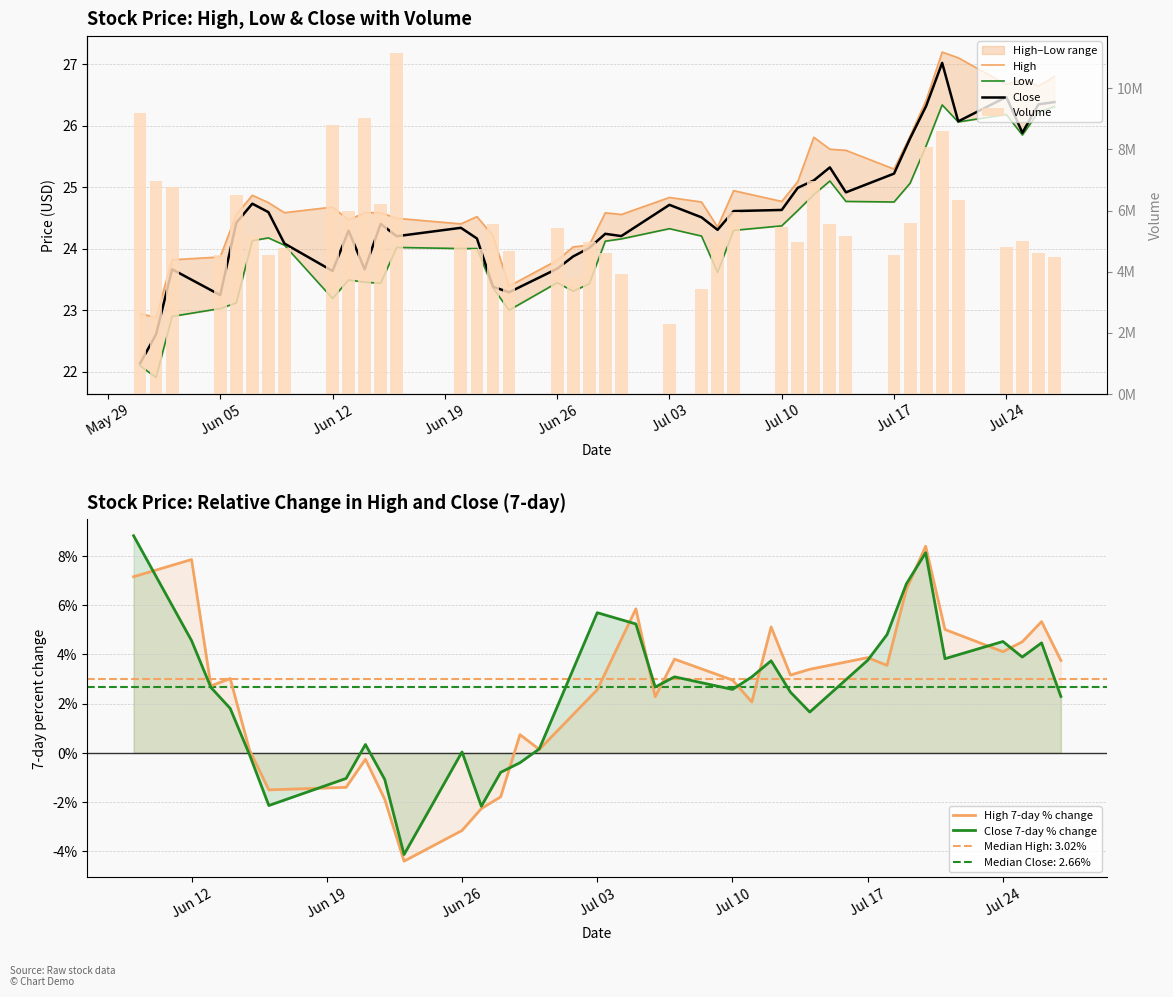

At which category is the sum across all series the highest?

2023-06-16